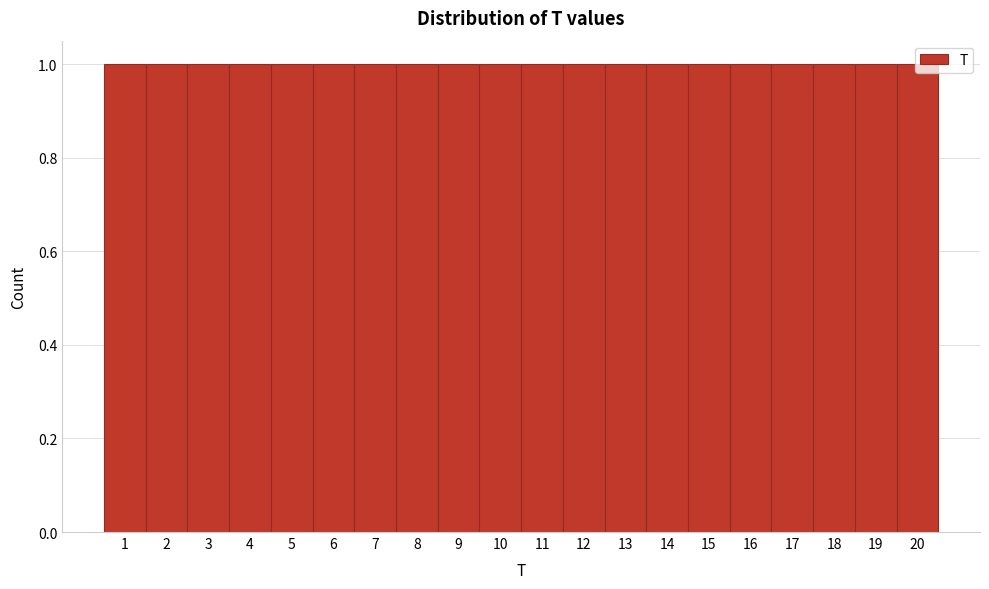

Reading left to right, list every bar in this chart as the range it spans on the x-axis followed by its height. The values are not printed on the chart, so give them approximately, as read against the axis.

0.5 to 1.5: 1
1.5 to 2.5: 1
2.5 to 3.5: 1
3.5 to 4.5: 1
4.5 to 5.5: 1
5.5 to 6.5: 1
6.5 to 7.5: 1
7.5 to 8.5: 1
8.5 to 9.5: 1
9.5 to 10.5: 1
10.5 to 11.5: 1
11.5 to 12.5: 1
12.5 to 13.5: 1
13.5 to 14.5: 1
14.5 to 15.5: 1
15.5 to 16.5: 1
16.5 to 17.5: 1
17.5 to 18.5: 1
18.5 to 19.5: 1
19.5 to 20.5: 1